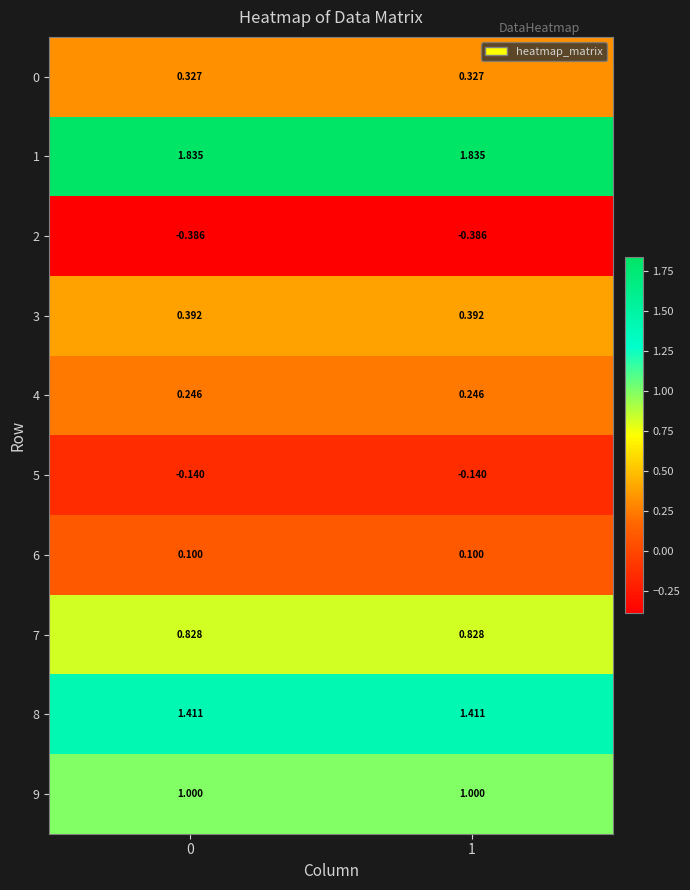

Is the value of 3 at 1 greater than the value of 7 at 0?

No